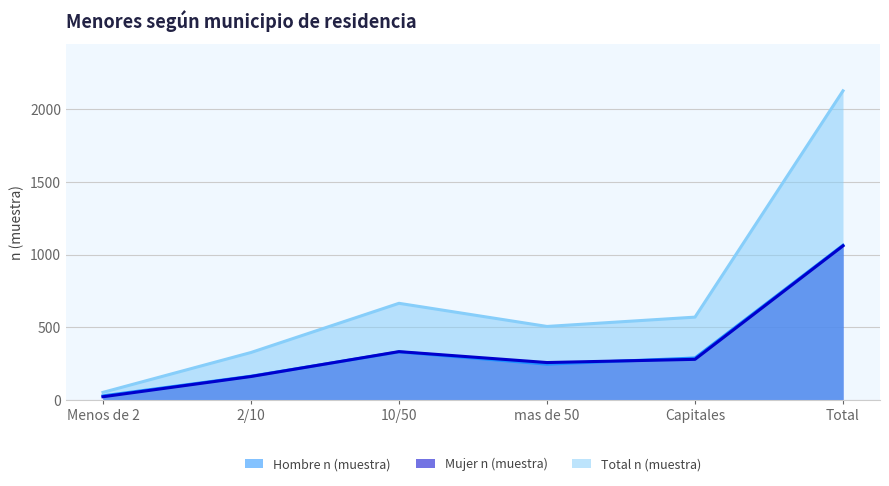

Which has a higher value, 10/50 or Menos de 2?

10/50